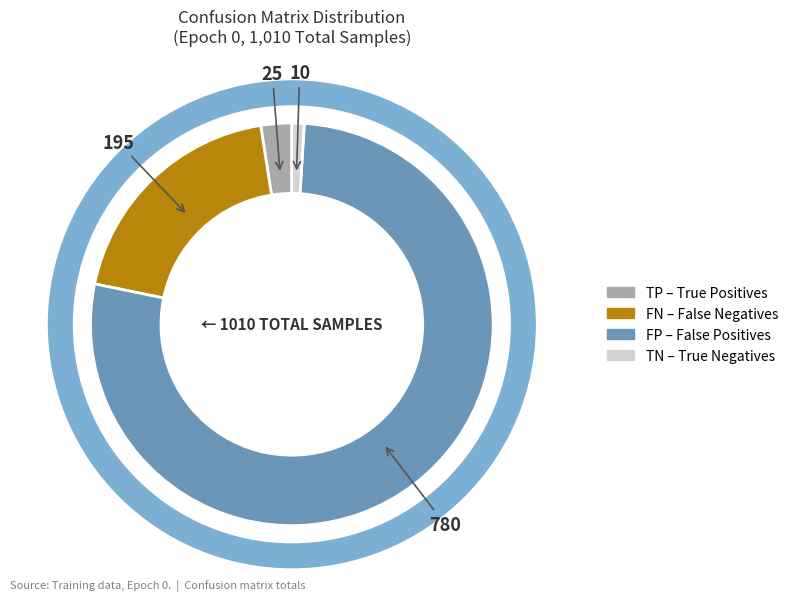

Is there a majority slice in this chart?

Yes